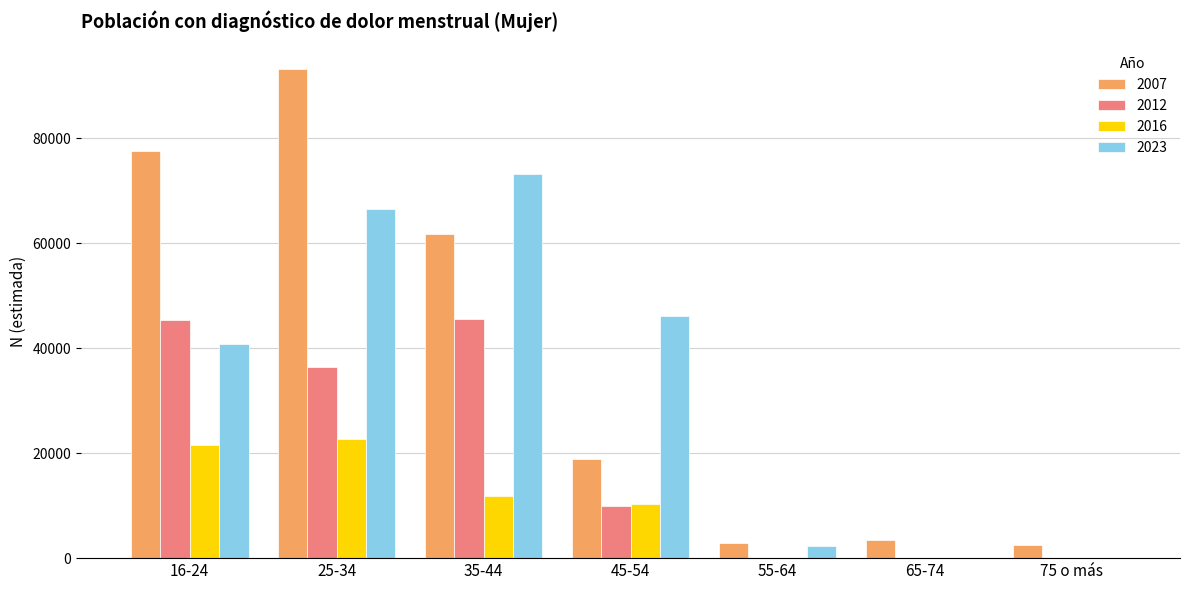

Which series has the widest spread of values?

2007